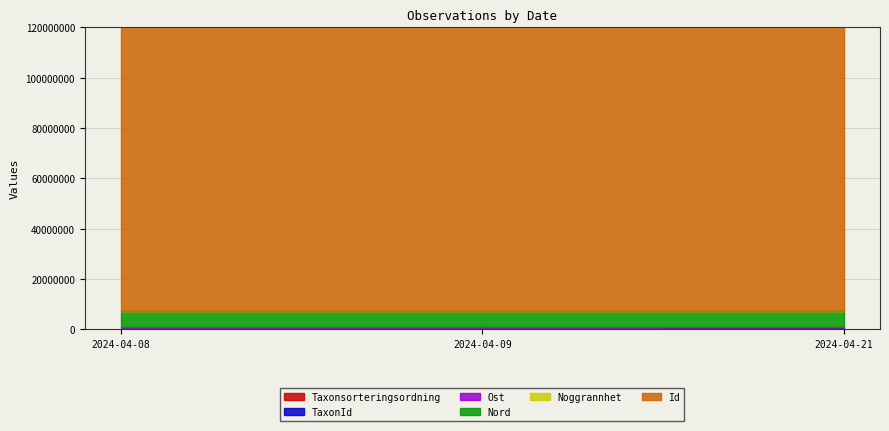

Which category has the highest value in the Noggrannhet series?

2024-04-08